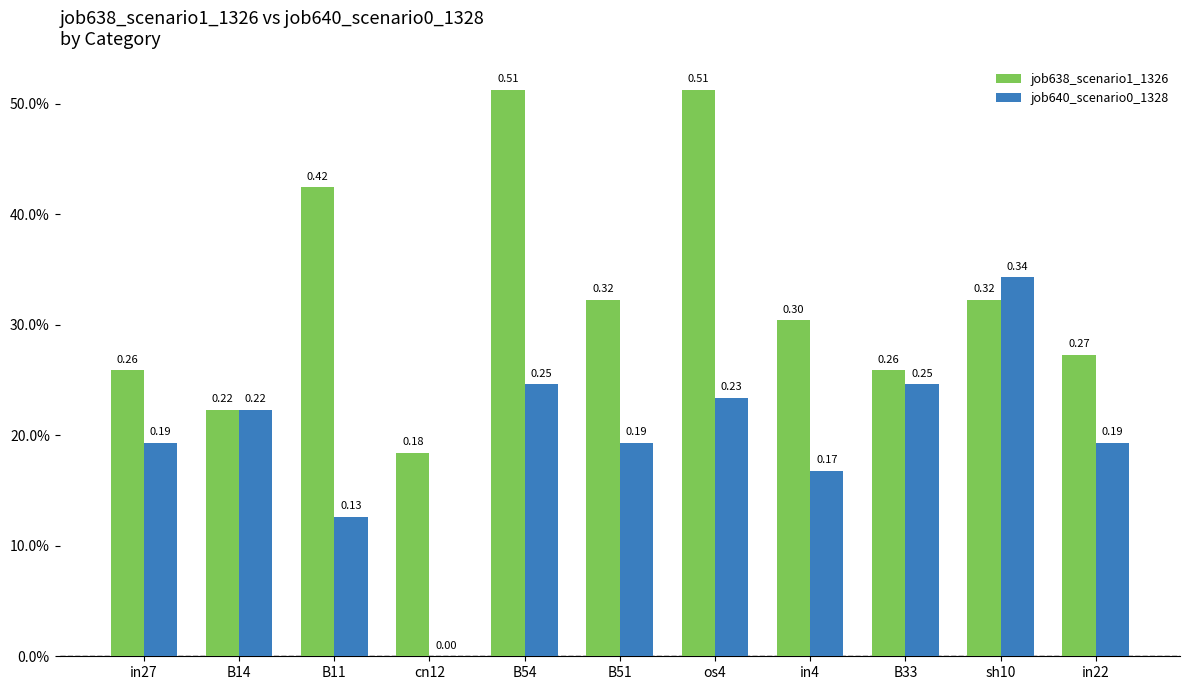

True or false: job638_scenario1_1326 has a value of 0.4 at B11.

True